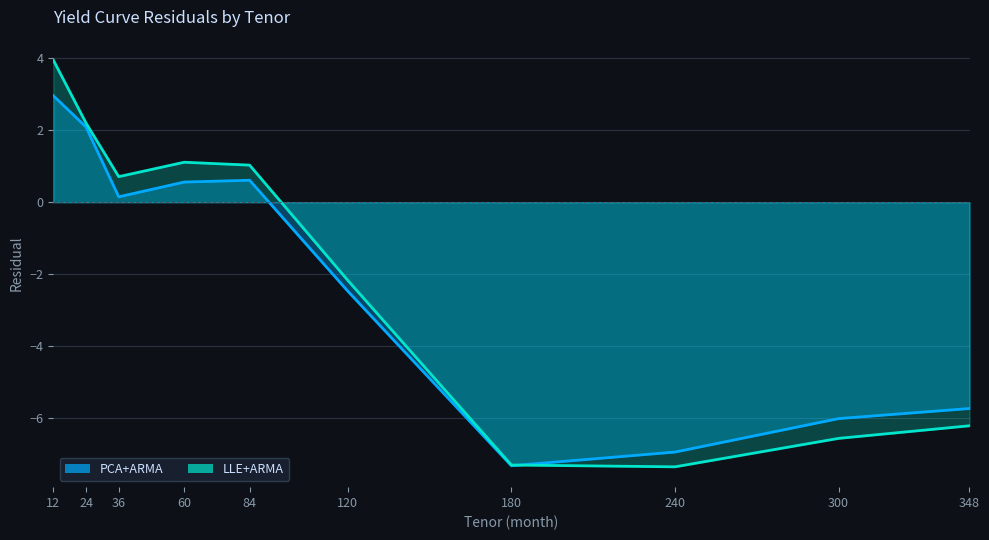

Between 120 and 180, which is larger?

120